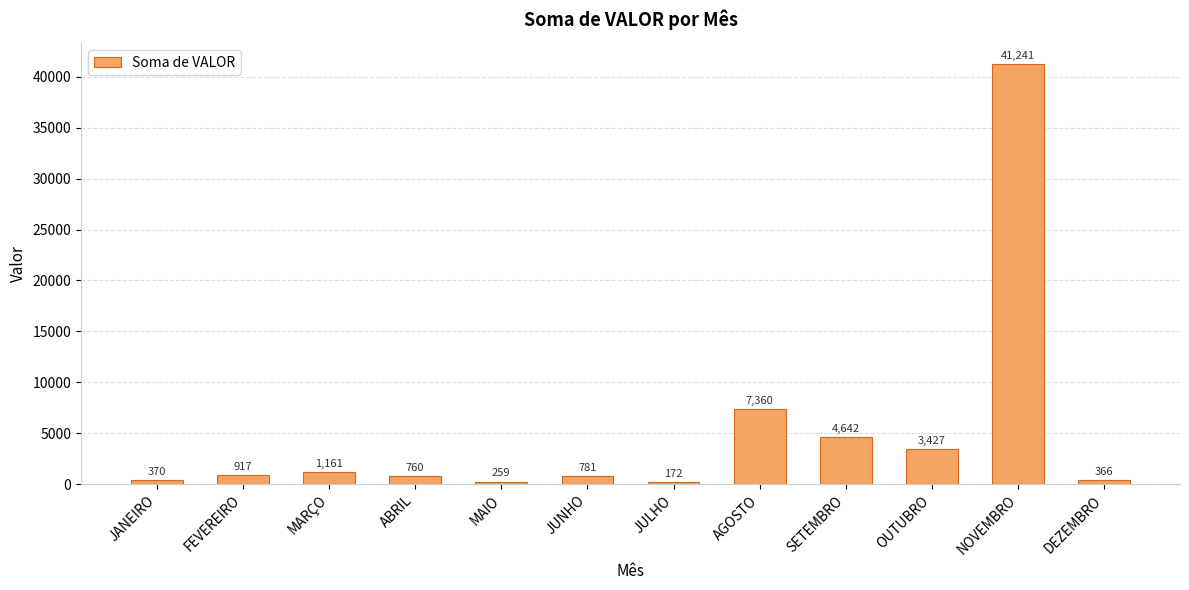

Which label corresponds to the smallest value in the chart?

JULHO